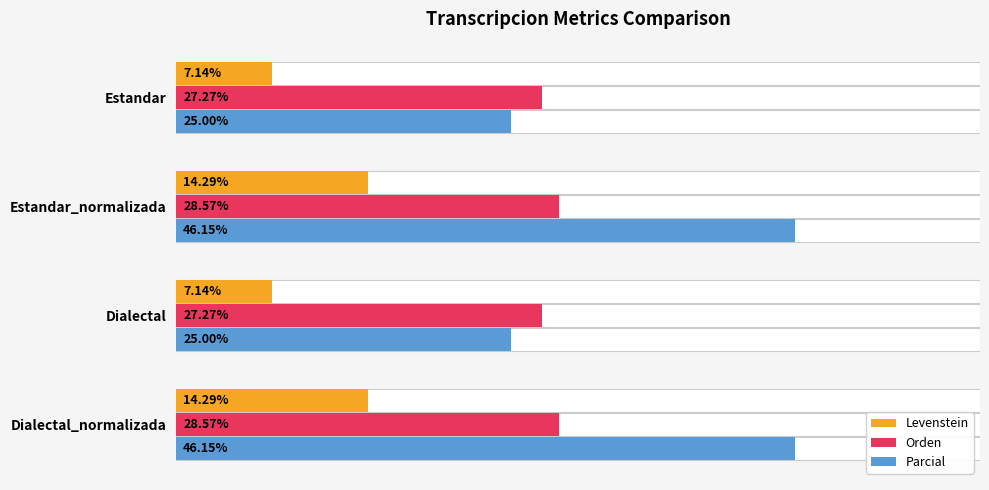

What is the sum of the Parcial values at Estandar and Dialectal?

50.0